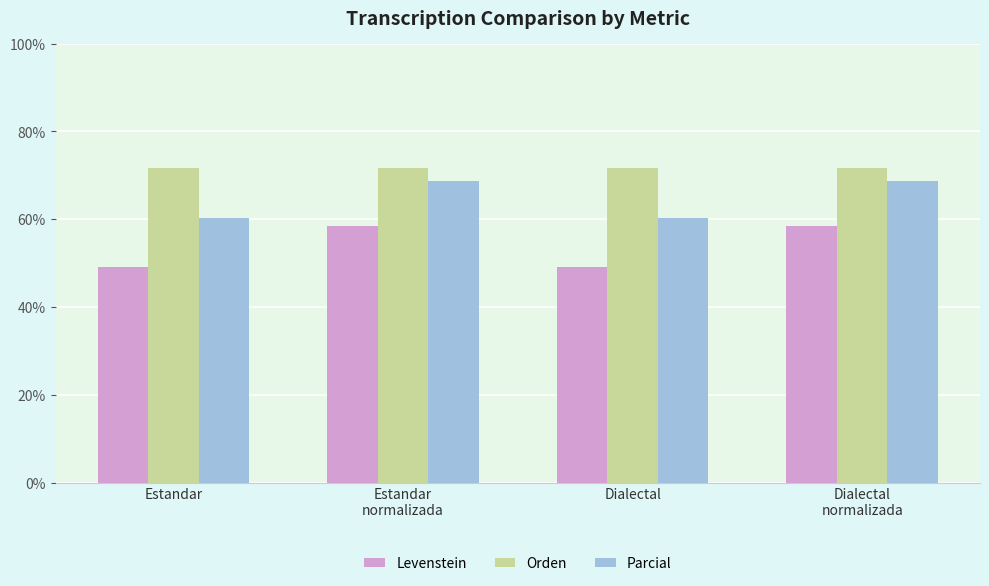

Which series has the widest spread of values?

Levenstein